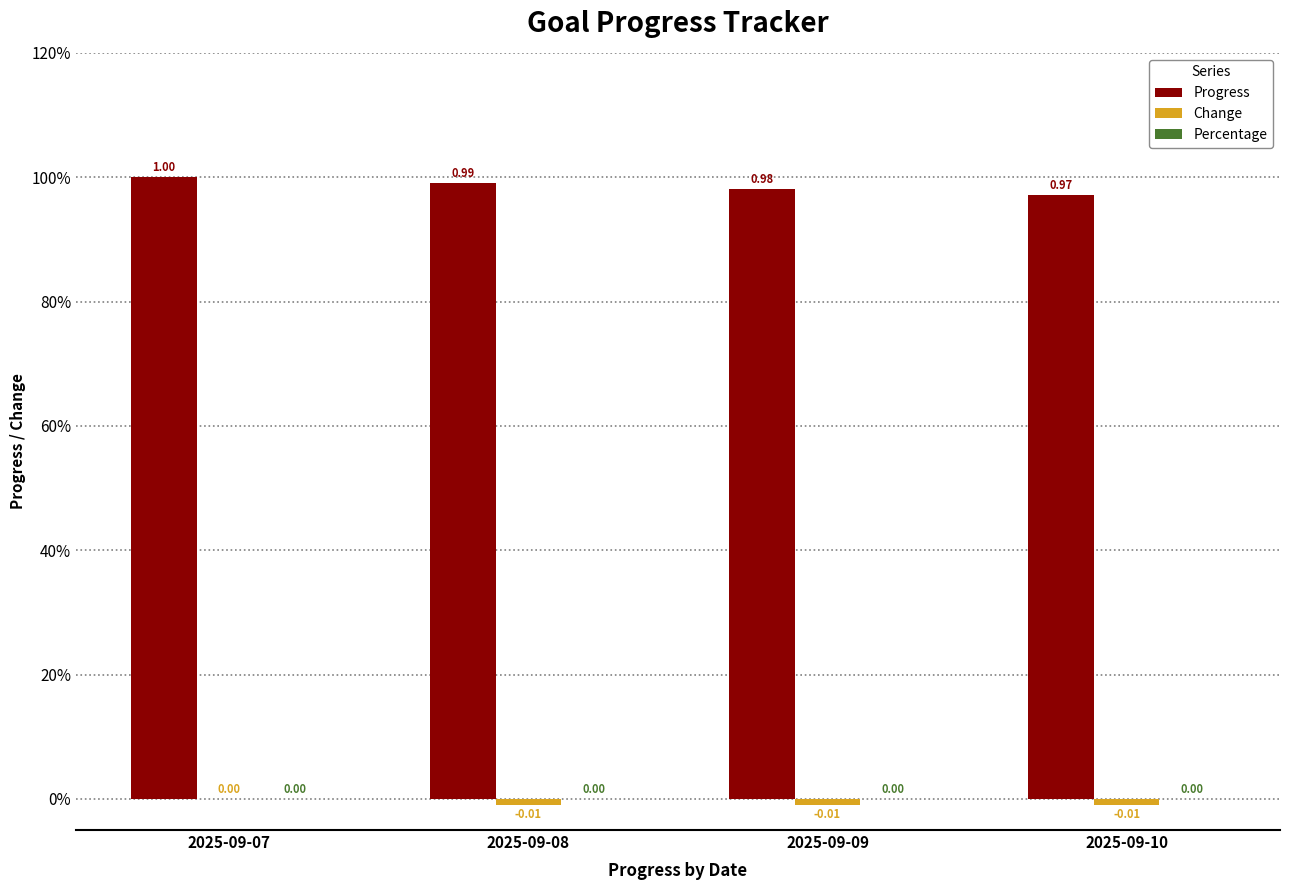

Is the value of Progress at 2025-09-07 greater than the value of Change at 2025-09-07?

Yes